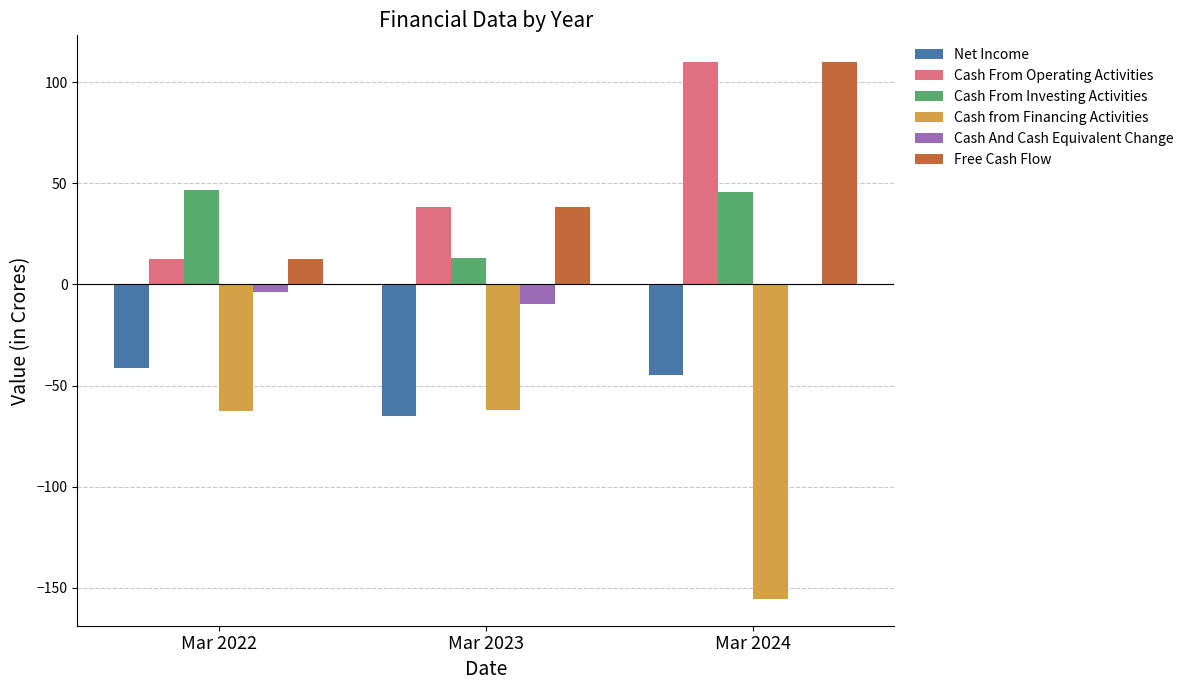

What is the sum of all Net Income values?

-151.1